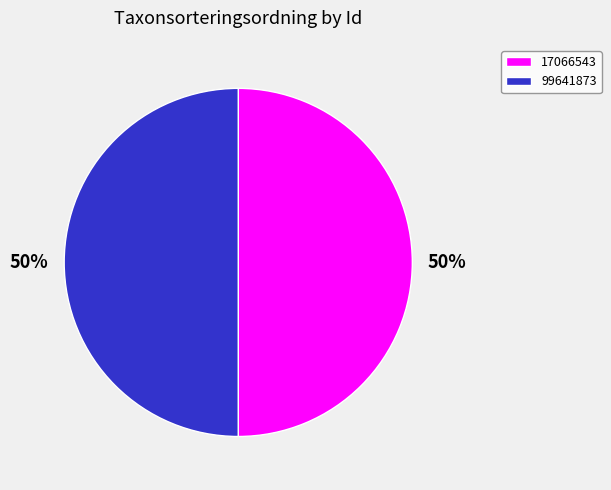

Do 17066543 and 99641873 together represent more than half of the pie?

Yes